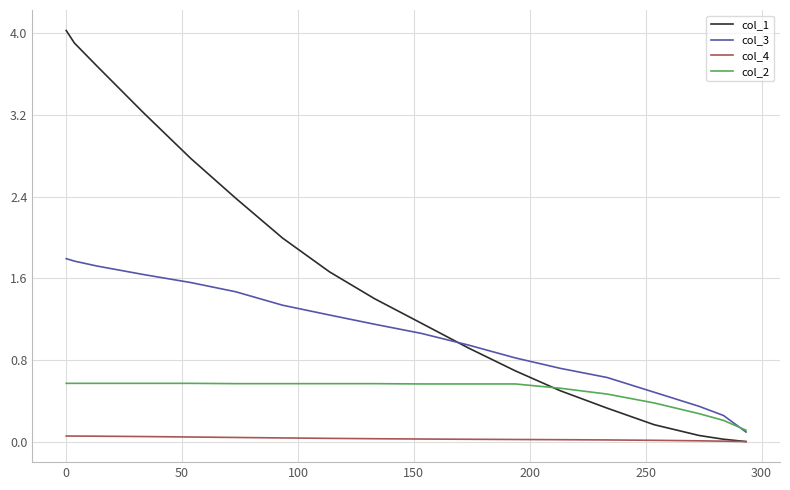

Which series has the largest range (max minus min)?

col_1